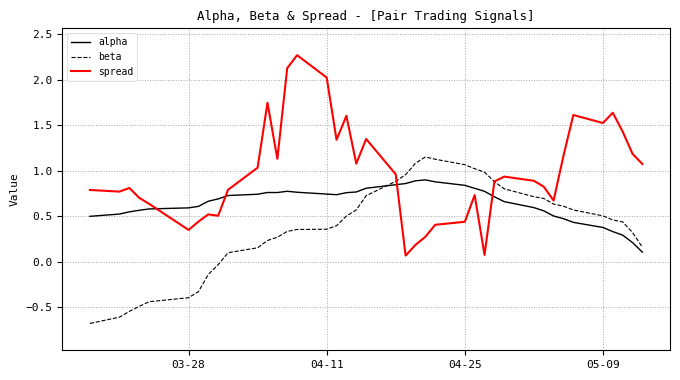

True or false: alpha and beta intersect in this chart.

True